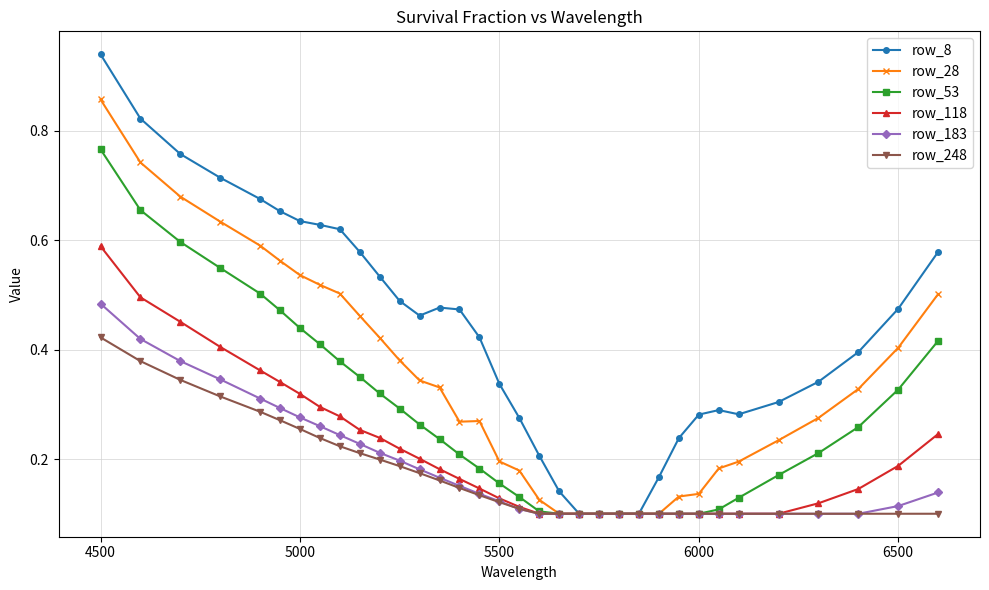

Count the row_53 values in the range 0 to 1.

34